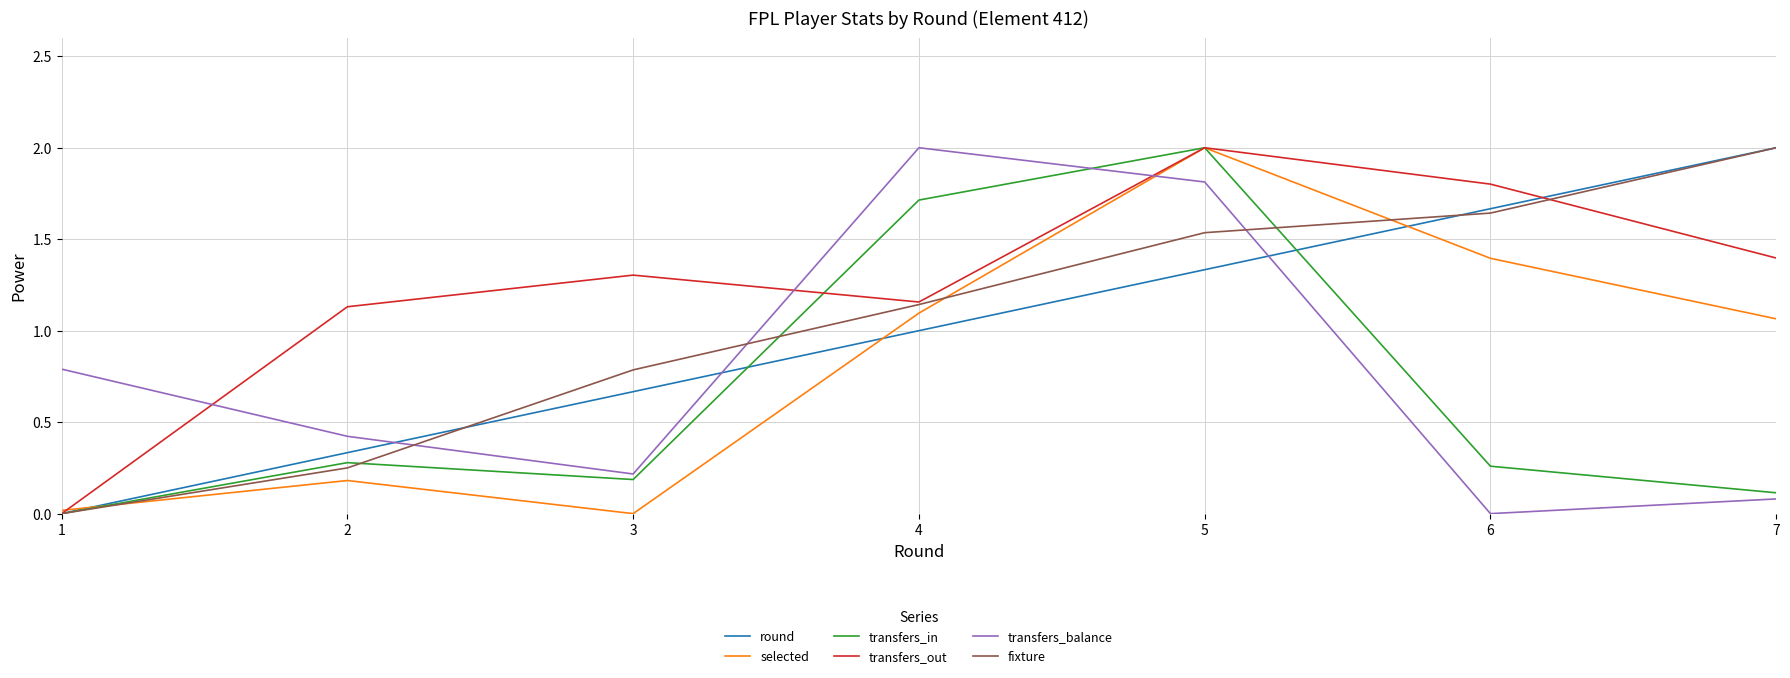

What is the sum of all transfers_out values?

8.8